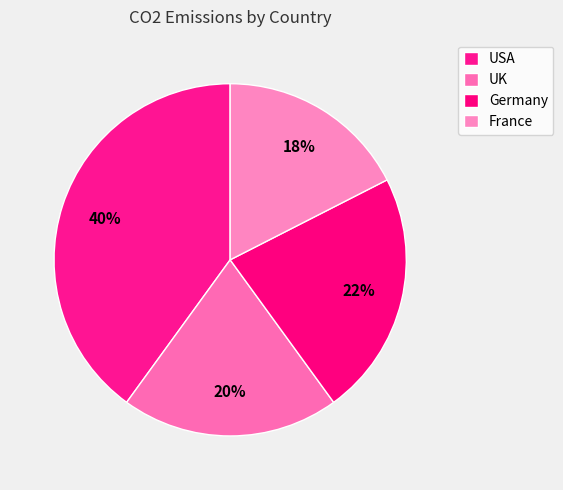

To the nearest percent, what is the combined percentage of Germany and UK?

42%